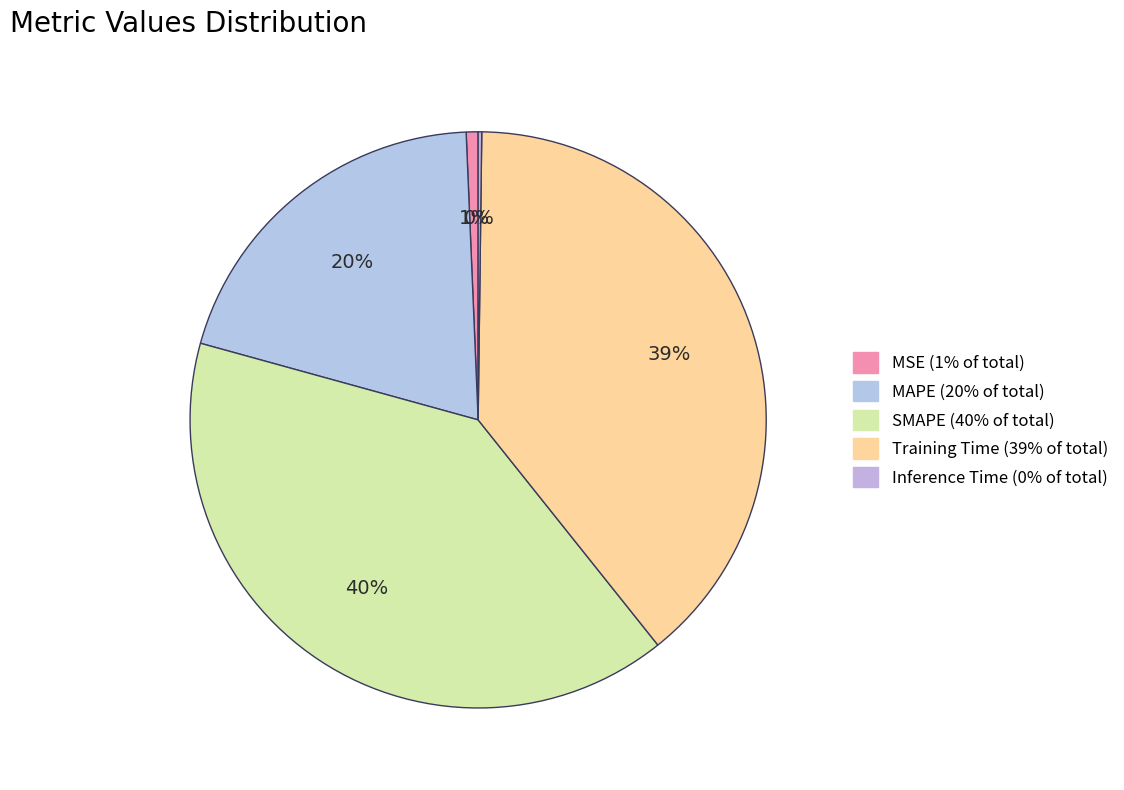

Is it true that MAPE is 20% of the pie?

True